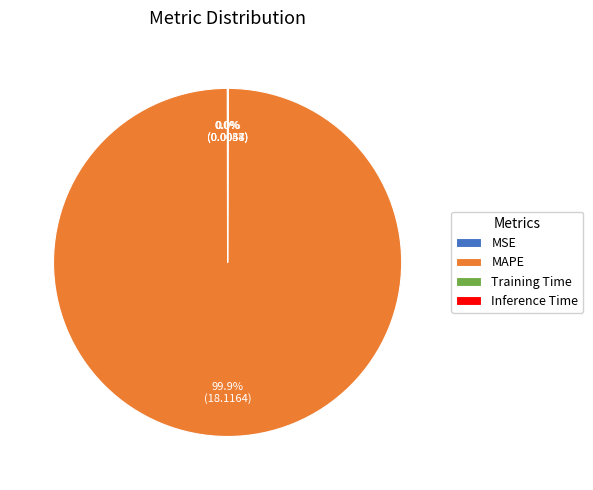

True or false: MAPE accounts for 100% of the total.

True